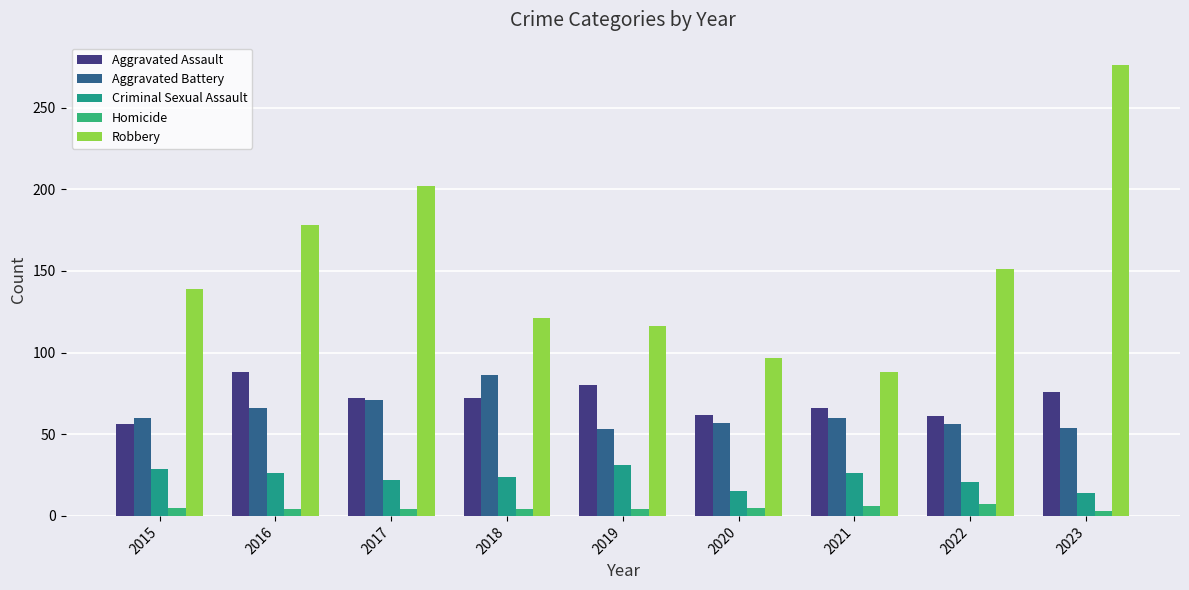

Read the Criminal Sexual Assault value at 2020, to the nearest 5.

15